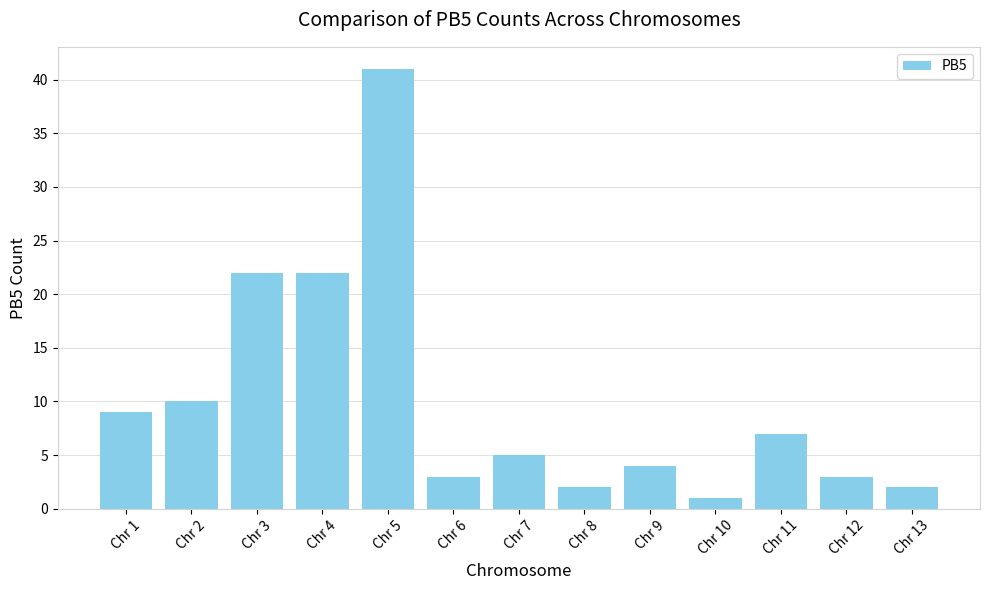

The chart shows a value of 3 at Chr 6. True or false?

True